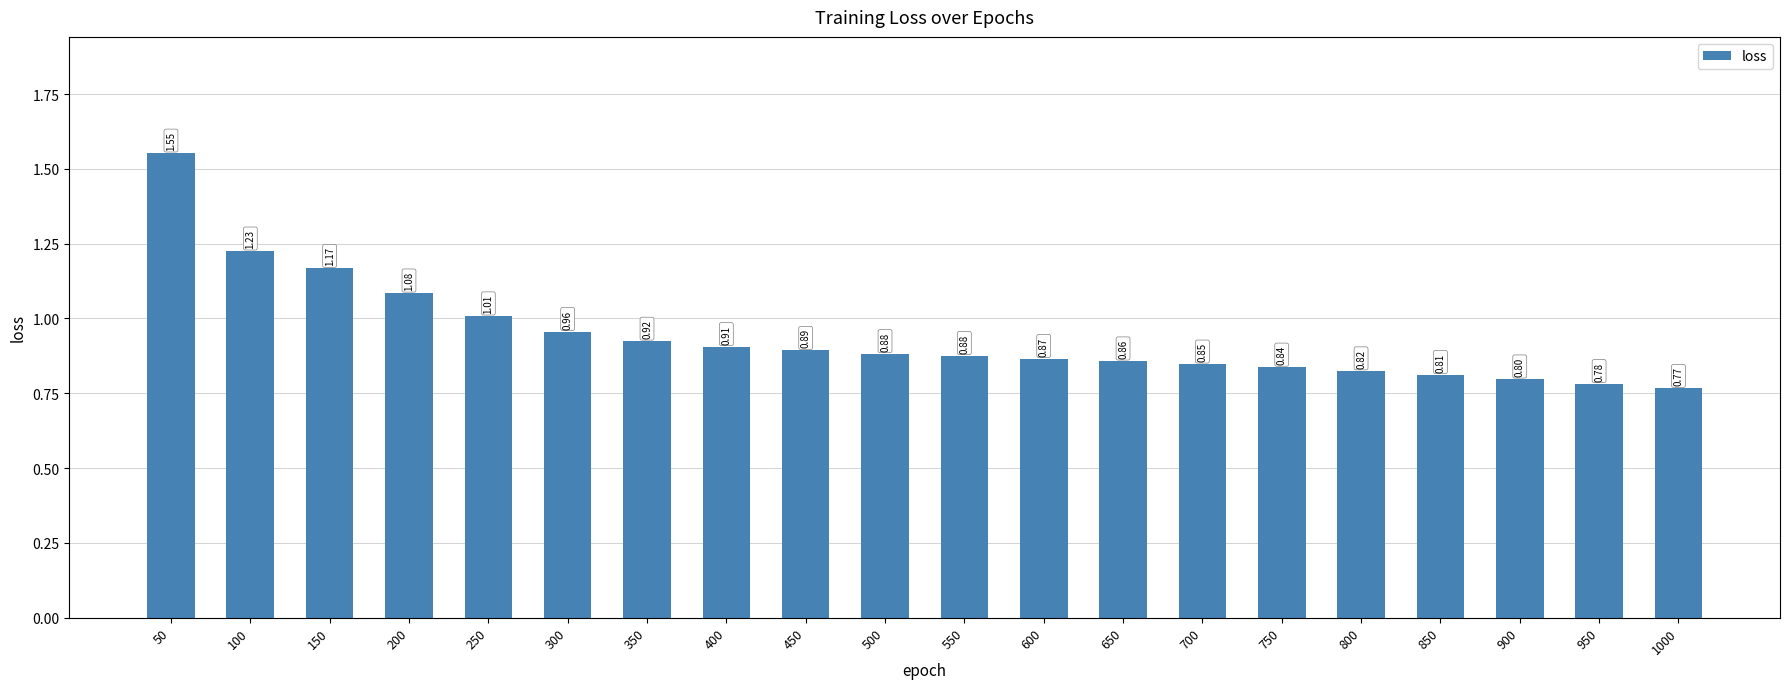

Between 1000 and 350, which is larger?

350